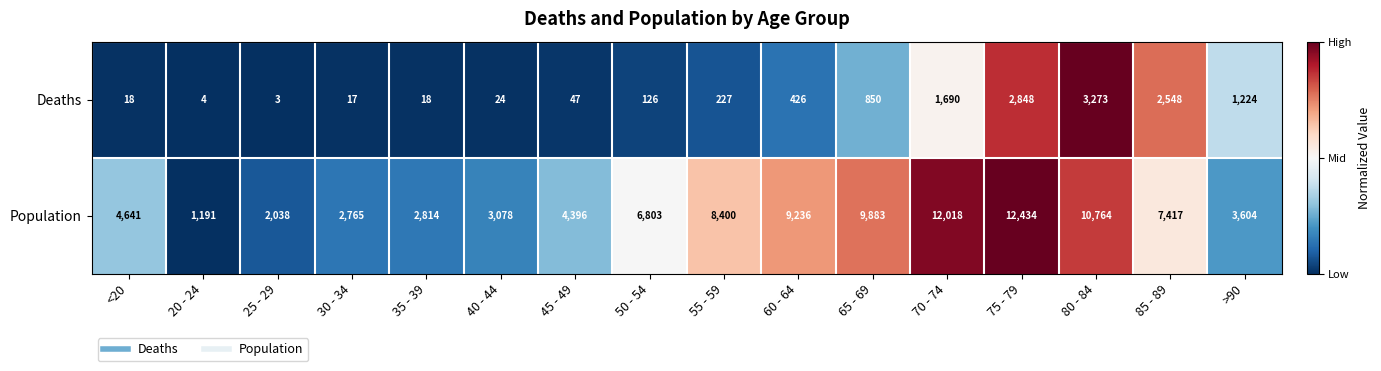

Rank the series by their average value, from lowest to highest.

Deaths, Population